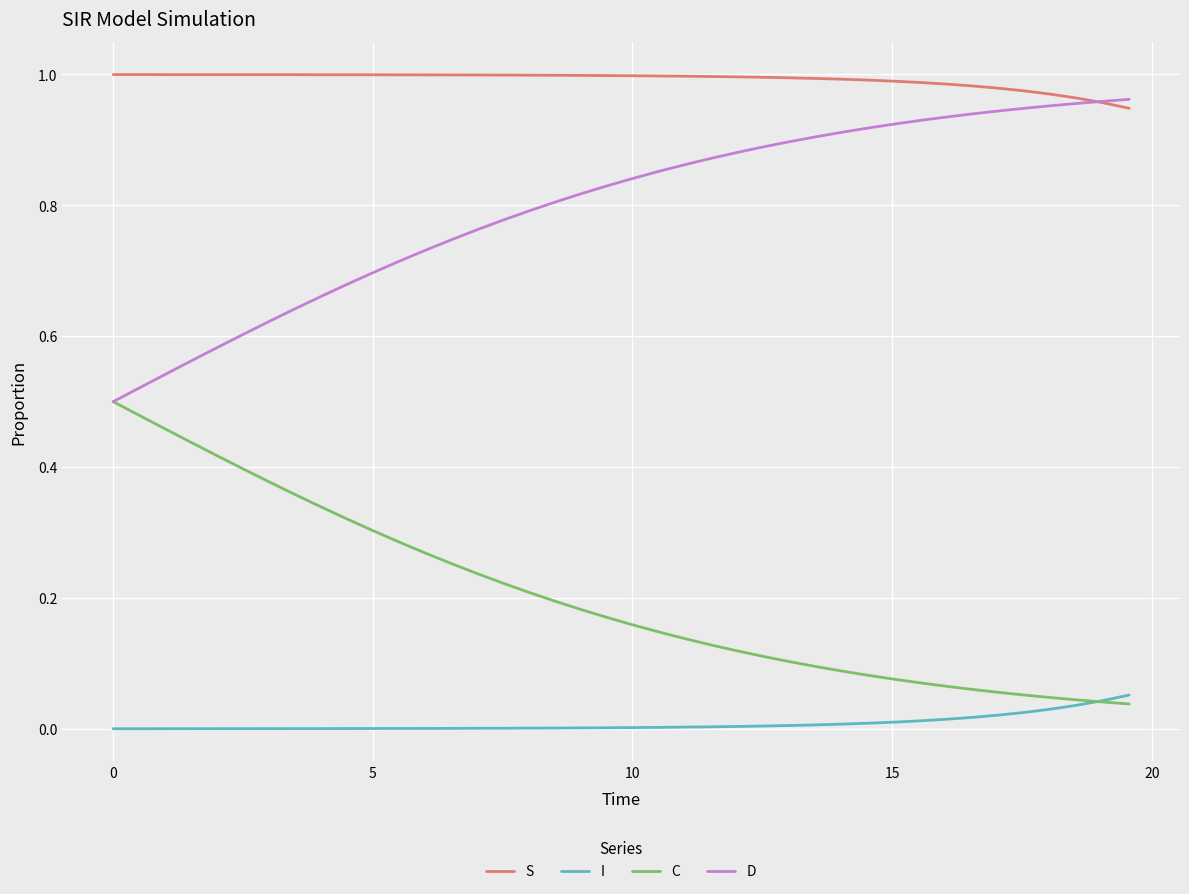

What are all the series names shown in the legend?

S, I, C, D